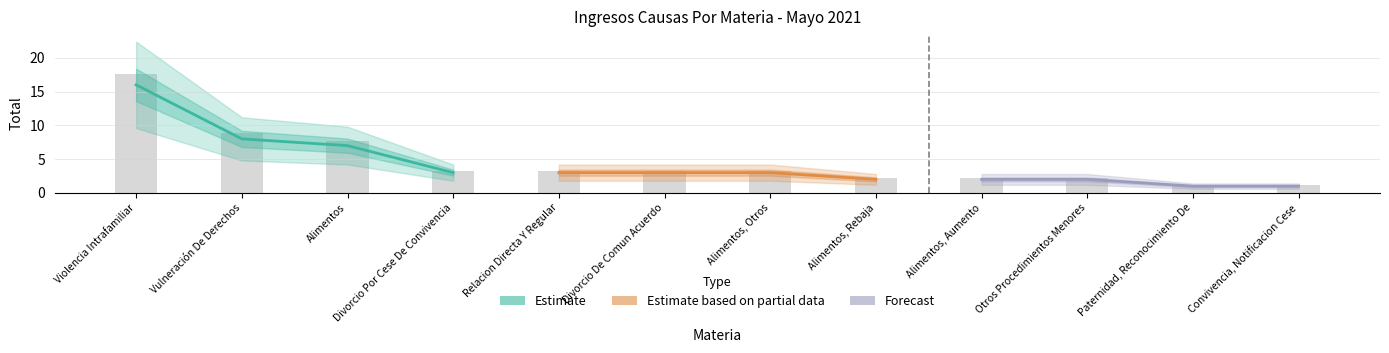

Reading left to right, what are all the values shown in this chart?

Estimate: 16	8	7	3
Estimate based on partial data: 3	3	3	2
Forecast: 2	2	1	1